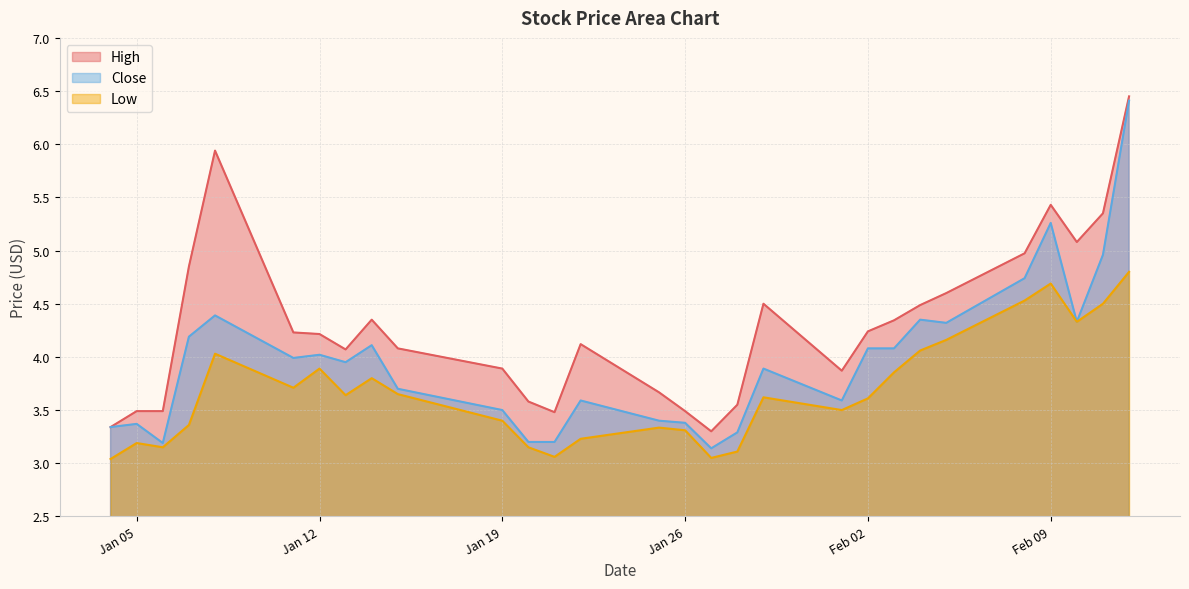

True or false: Low and High cross at least once.

False